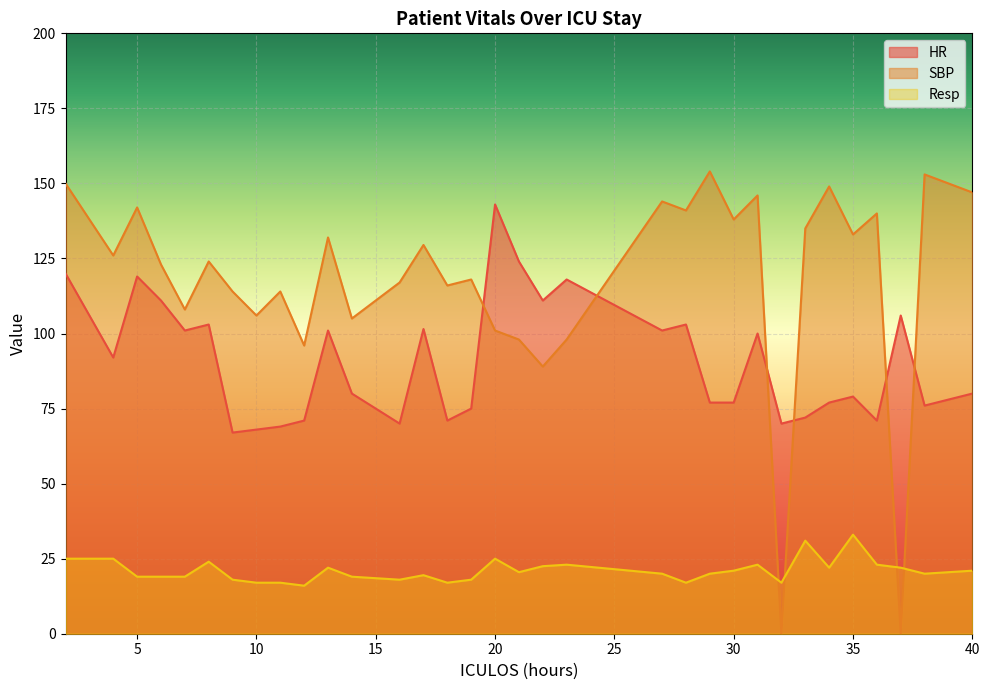

Which series has the largest range (max minus min)?

SBP